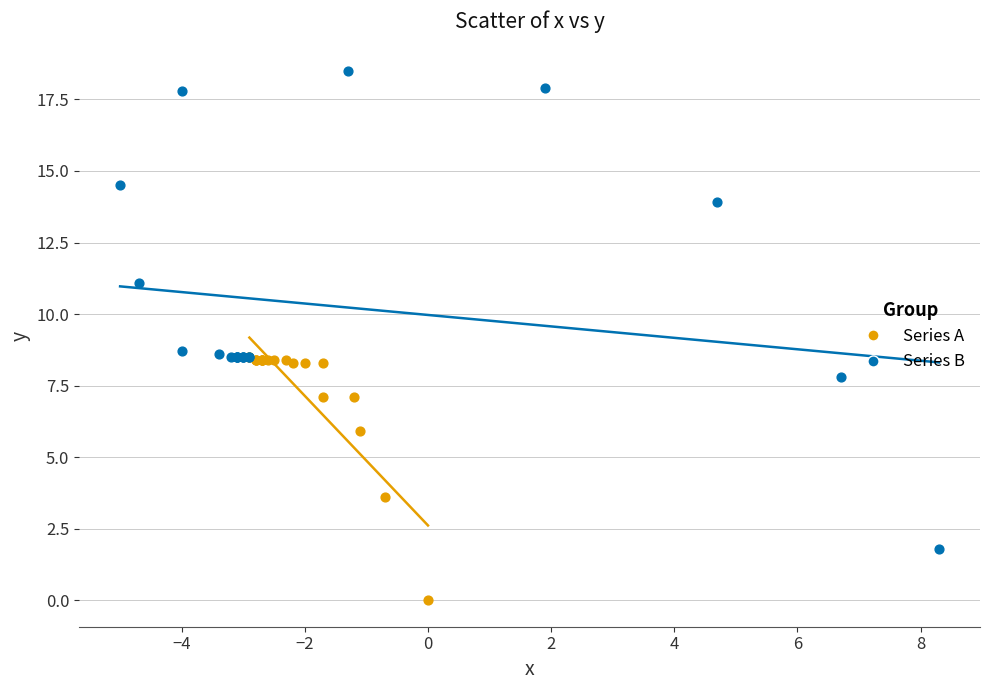

Which series has the widest spread of Y values?

Series B